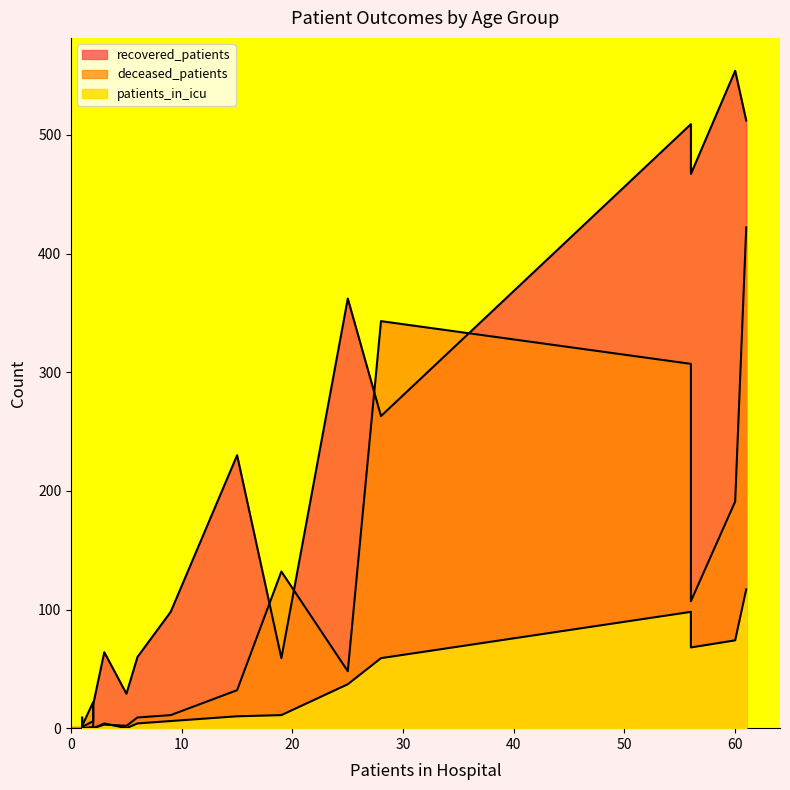

What is the approximate value of patients_in_icu at 65-69, to the nearest 5?

100